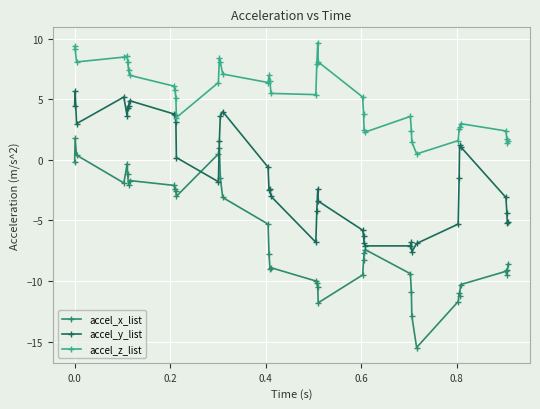

What are all the series names shown in the legend?

accel_x_list, accel_y_list, accel_z_list